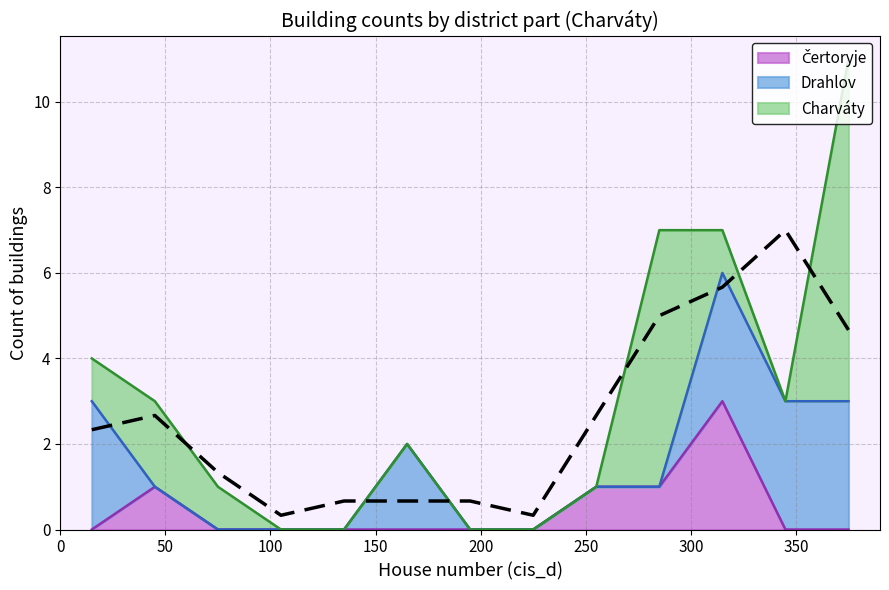

How many data points are less than 2?

6